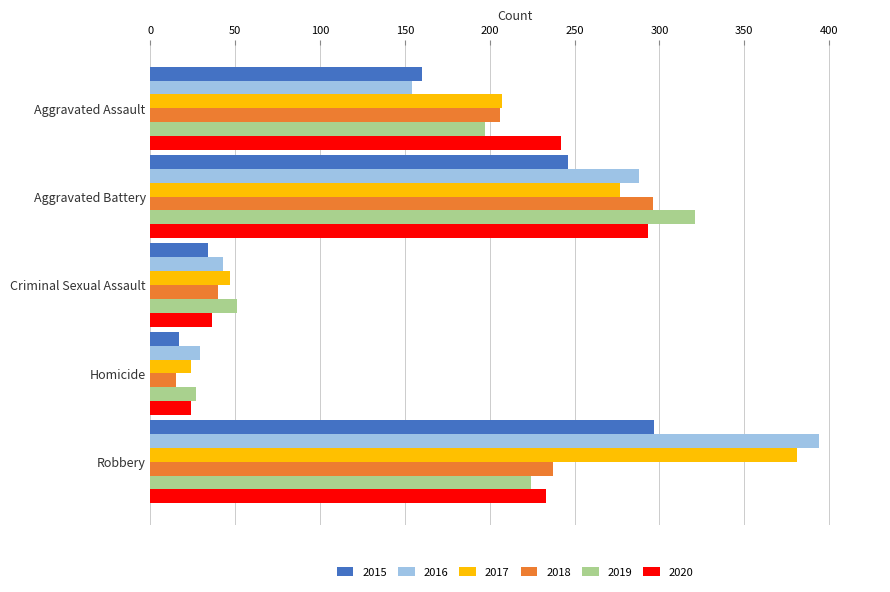

Which category has the lowest value in the 2017 series?

Homicide